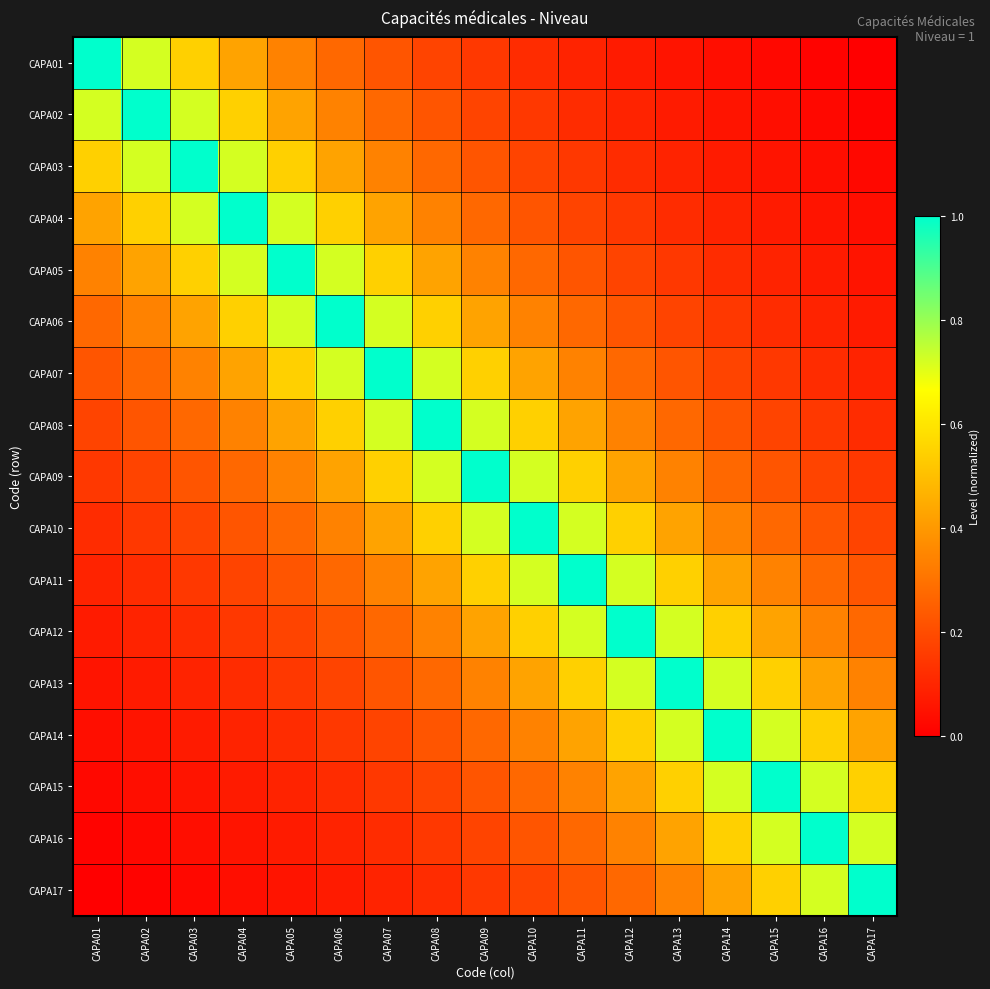

Reading left to right, transcribe all the data shown in this chart.

CAPA01: CAPA01=1.0	CAPA02=0.7	CAPA03=0.5	CAPA04=0.4	CAPA05=0.3	CAPA06=0.3	CAPA07=0.2	CAPA08=0.2	CAPA09=0.1	CAPA10=0.1	CAPA11=0.1	CAPA12=0.1	CAPA13=0.1	CAPA14=0.0	CAPA15=0.0	CAPA16=0.0	CAPA17=0.0
CAPA02: CAPA01=0.7	CAPA02=1.0	CAPA03=0.7	CAPA04=0.5	CAPA05=0.4	CAPA06=0.3	CAPA07=0.3	CAPA08=0.2	CAPA09=0.2	CAPA10=0.1	CAPA11=0.1	CAPA12=0.1	CAPA13=0.1	CAPA14=0.1	CAPA15=0.0	CAPA16=0.0	CAPA17=0.0
CAPA03: CAPA01=0.5	CAPA02=0.7	CAPA03=1.0	CAPA04=0.7	CAPA05=0.5	CAPA06=0.4	CAPA07=0.3	CAPA08=0.3	CAPA09=0.2	CAPA10=0.2	CAPA11=0.1	CAPA12=0.1	CAPA13=0.1	CAPA14=0.1	CAPA15=0.1	CAPA16=0.0	CAPA17=0.0
CAPA04: CAPA01=0.4	CAPA02=0.5	CAPA03=0.7	CAPA04=1.0	CAPA05=0.7	CAPA06=0.5	CAPA07=0.4	CAPA08=0.3	CAPA09=0.3	CAPA10=0.2	CAPA11=0.2	CAPA12=0.1	CAPA13=0.1	CAPA14=0.1	CAPA15=0.1	CAPA16=0.1	CAPA17=0.0
CAPA05: CAPA01=0.3	CAPA02=0.4	CAPA03=0.5	CAPA04=0.7	CAPA05=1.0	CAPA06=0.7	CAPA07=0.5	CAPA08=0.4	CAPA09=0.3	CAPA10=0.3	CAPA11=0.2	CAPA12=0.2	CAPA13=0.1	CAPA14=0.1	CAPA15=0.1	CAPA16=0.1	CAPA17=0.1
CAPA06: CAPA01=0.3	CAPA02=0.3	CAPA03=0.4	CAPA04=0.5	CAPA05=0.7	CAPA06=1.0	CAPA07=0.7	CAPA08=0.5	CAPA09=0.4	CAPA10=0.3	CAPA11=0.3	CAPA12=0.2	CAPA13=0.2	CAPA14=0.1	CAPA15=0.1	CAPA16=0.1	CAPA17=0.1
CAPA07: CAPA01=0.2	CAPA02=0.3	CAPA03=0.3	CAPA04=0.4	CAPA05=0.5	CAPA06=0.7	CAPA07=1.0	CAPA08=0.7	CAPA09=0.5	CAPA10=0.4	CAPA11=0.3	CAPA12=0.3	CAPA13=0.2	CAPA14=0.2	CAPA15=0.1	CAPA16=0.1	CAPA17=0.1
CAPA08: CAPA01=0.2	CAPA02=0.2	CAPA03=0.3	CAPA04=0.3	CAPA05=0.4	CAPA06=0.5	CAPA07=0.7	CAPA08=1.0	CAPA09=0.7	CAPA10=0.5	CAPA11=0.4	CAPA12=0.3	CAPA13=0.3	CAPA14=0.2	CAPA15=0.2	CAPA16=0.1	CAPA17=0.1
CAPA09: CAPA01=0.1	CAPA02=0.2	CAPA03=0.2	CAPA04=0.3	CAPA05=0.3	CAPA06=0.4	CAPA07=0.5	CAPA08=0.7	CAPA09=1.0	CAPA10=0.7	CAPA11=0.5	CAPA12=0.4	CAPA13=0.3	CAPA14=0.3	CAPA15=0.2	CAPA16=0.2	CAPA17=0.1
CAPA10: CAPA01=0.1	CAPA02=0.1	CAPA03=0.2	CAPA04=0.2	CAPA05=0.3	CAPA06=0.3	CAPA07=0.4	CAPA08=0.5	CAPA09=0.7	CAPA10=1.0	CAPA11=0.7	CAPA12=0.5	CAPA13=0.4	CAPA14=0.3	CAPA15=0.3	CAPA16=0.2	CAPA17=0.2
CAPA11: CAPA01=0.1	CAPA02=0.1	CAPA03=0.1	CAPA04=0.2	CAPA05=0.2	CAPA06=0.3	CAPA07=0.3	CAPA08=0.4	CAPA09=0.5	CAPA10=0.7	CAPA11=1.0	CAPA12=0.7	CAPA13=0.5	CAPA14=0.4	CAPA15=0.3	CAPA16=0.3	CAPA17=0.2
CAPA12: CAPA01=0.1	CAPA02=0.1	CAPA03=0.1	CAPA04=0.1	CAPA05=0.2	CAPA06=0.2	CAPA07=0.3	CAPA08=0.3	CAPA09=0.4	CAPA10=0.5	CAPA11=0.7	CAPA12=1.0	CAPA13=0.7	CAPA14=0.5	CAPA15=0.4	CAPA16=0.3	CAPA17=0.3
CAPA13: CAPA01=0.1	CAPA02=0.1	CAPA03=0.1	CAPA04=0.1	CAPA05=0.1	CAPA06=0.2	CAPA07=0.2	CAPA08=0.3	CAPA09=0.3	CAPA10=0.4	CAPA11=0.5	CAPA12=0.7	CAPA13=1.0	CAPA14=0.7	CAPA15=0.5	CAPA16=0.4	CAPA17=0.3
CAPA14: CAPA01=0.0	CAPA02=0.1	CAPA03=0.1	CAPA04=0.1	CAPA05=0.1	CAPA06=0.1	CAPA07=0.2	CAPA08=0.2	CAPA09=0.3	CAPA10=0.3	CAPA11=0.4	CAPA12=0.5	CAPA13=0.7	CAPA14=1.0	CAPA15=0.7	CAPA16=0.5	CAPA17=0.4
CAPA15: CAPA01=0.0	CAPA02=0.0	CAPA03=0.1	CAPA04=0.1	CAPA05=0.1	CAPA06=0.1	CAPA07=0.1	CAPA08=0.2	CAPA09=0.2	CAPA10=0.3	CAPA11=0.3	CAPA12=0.4	CAPA13=0.5	CAPA14=0.7	CAPA15=1.0	CAPA16=0.7	CAPA17=0.5
CAPA16: CAPA01=0.0	CAPA02=0.0	CAPA03=0.0	CAPA04=0.1	CAPA05=0.1	CAPA06=0.1	CAPA07=0.1	CAPA08=0.1	CAPA09=0.2	CAPA10=0.2	CAPA11=0.3	CAPA12=0.3	CAPA13=0.4	CAPA14=0.5	CAPA15=0.7	CAPA16=1.0	CAPA17=0.7
CAPA17: CAPA01=0.0	CAPA02=0.0	CAPA03=0.0	CAPA04=0.0	CAPA05=0.1	CAPA06=0.1	CAPA07=0.1	CAPA08=0.1	CAPA09=0.1	CAPA10=0.2	CAPA11=0.2	CAPA12=0.3	CAPA13=0.3	CAPA14=0.4	CAPA15=0.5	CAPA16=0.7	CAPA17=1.0